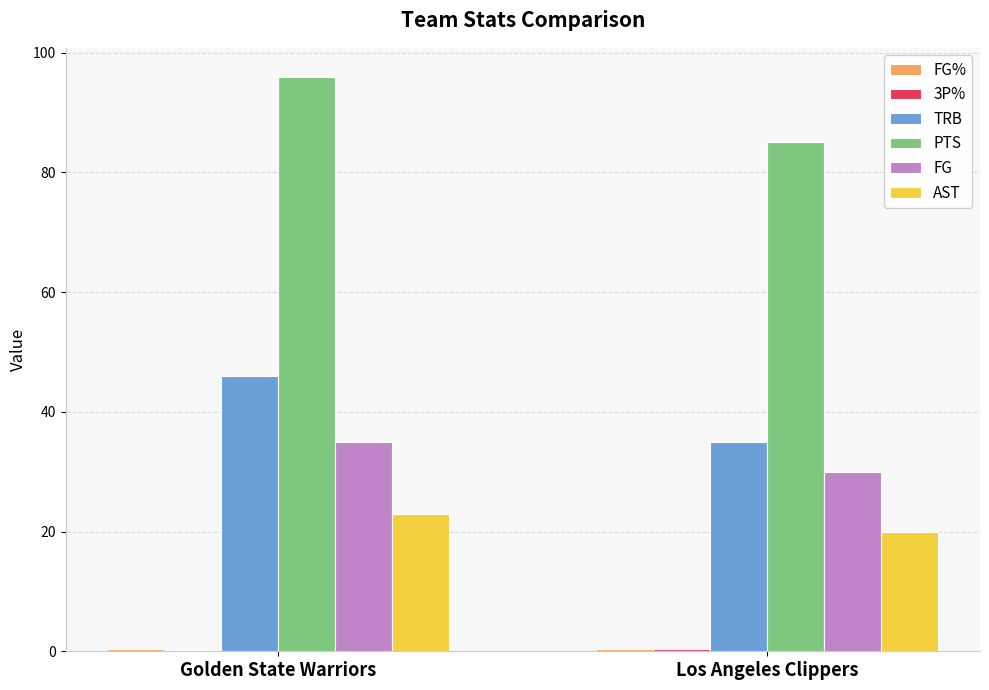

What is the sum of all TRB values?

81.0